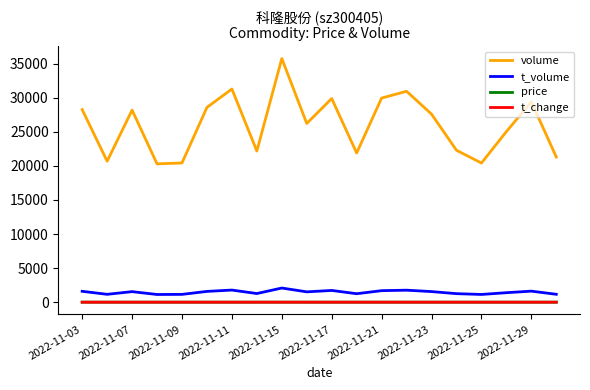

Which series has the largest total across all categories?

volume